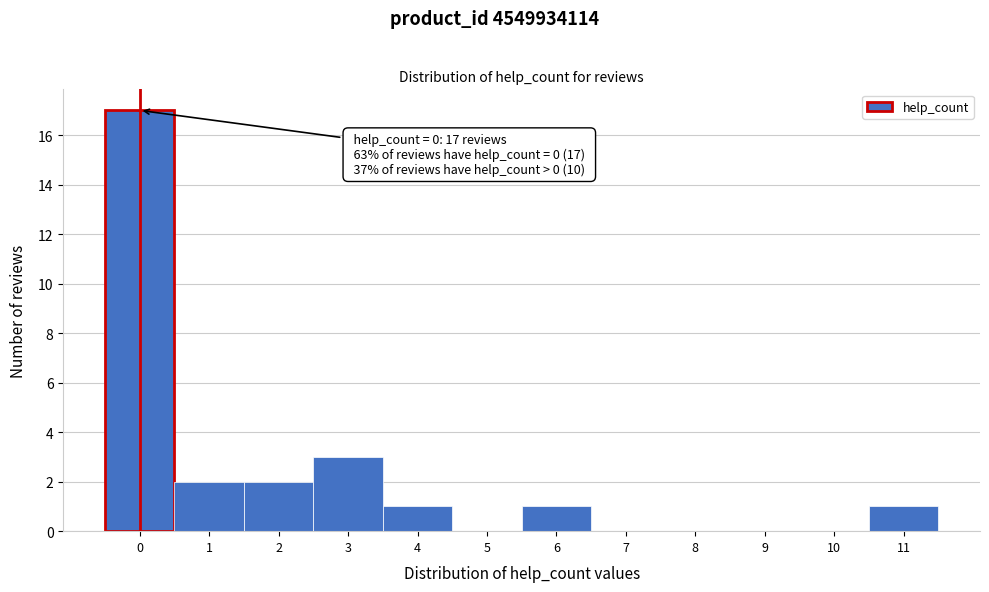

Over which range of the x-axis is the bar tallest?

-0.5 to 0.5